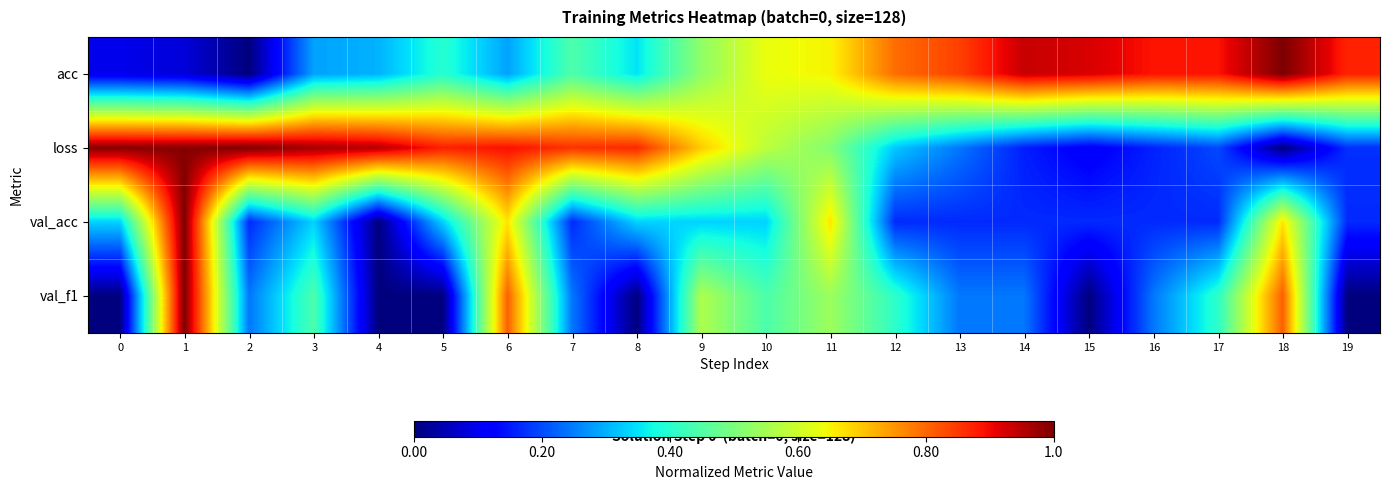

Which series changed the most between 7 and 12?

loss